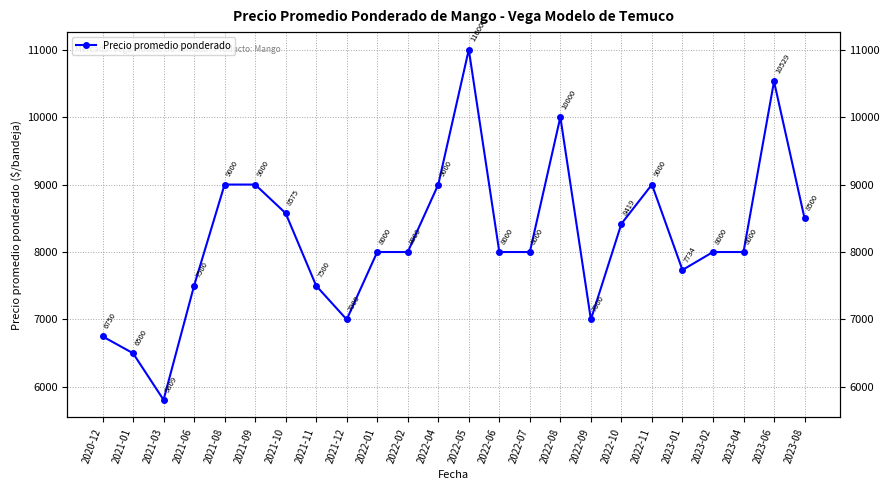

What is the value of the 13th point from the left?

11000